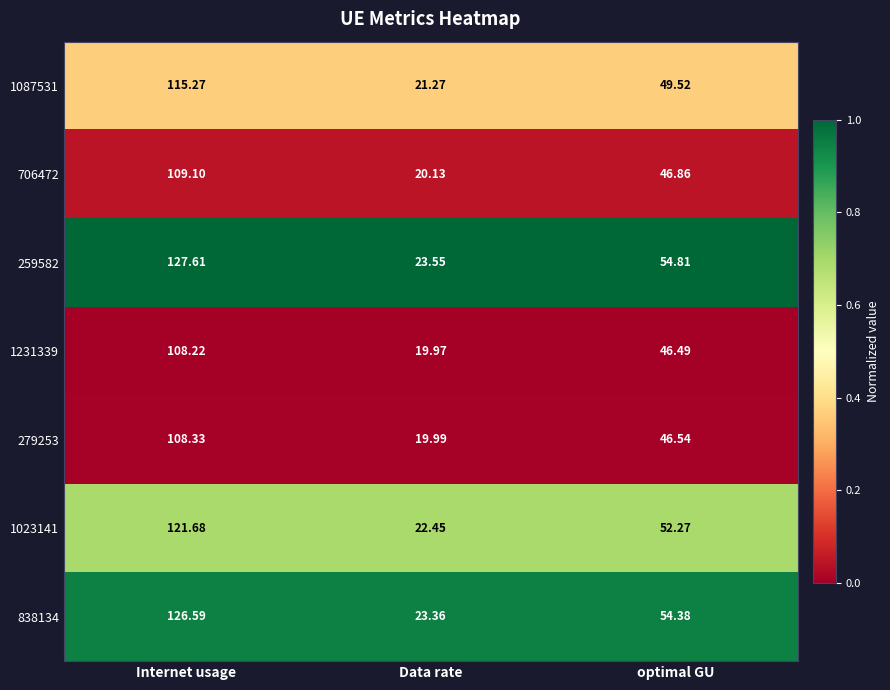

What is the spread (max minus min) of values at Internet usage?

19.4